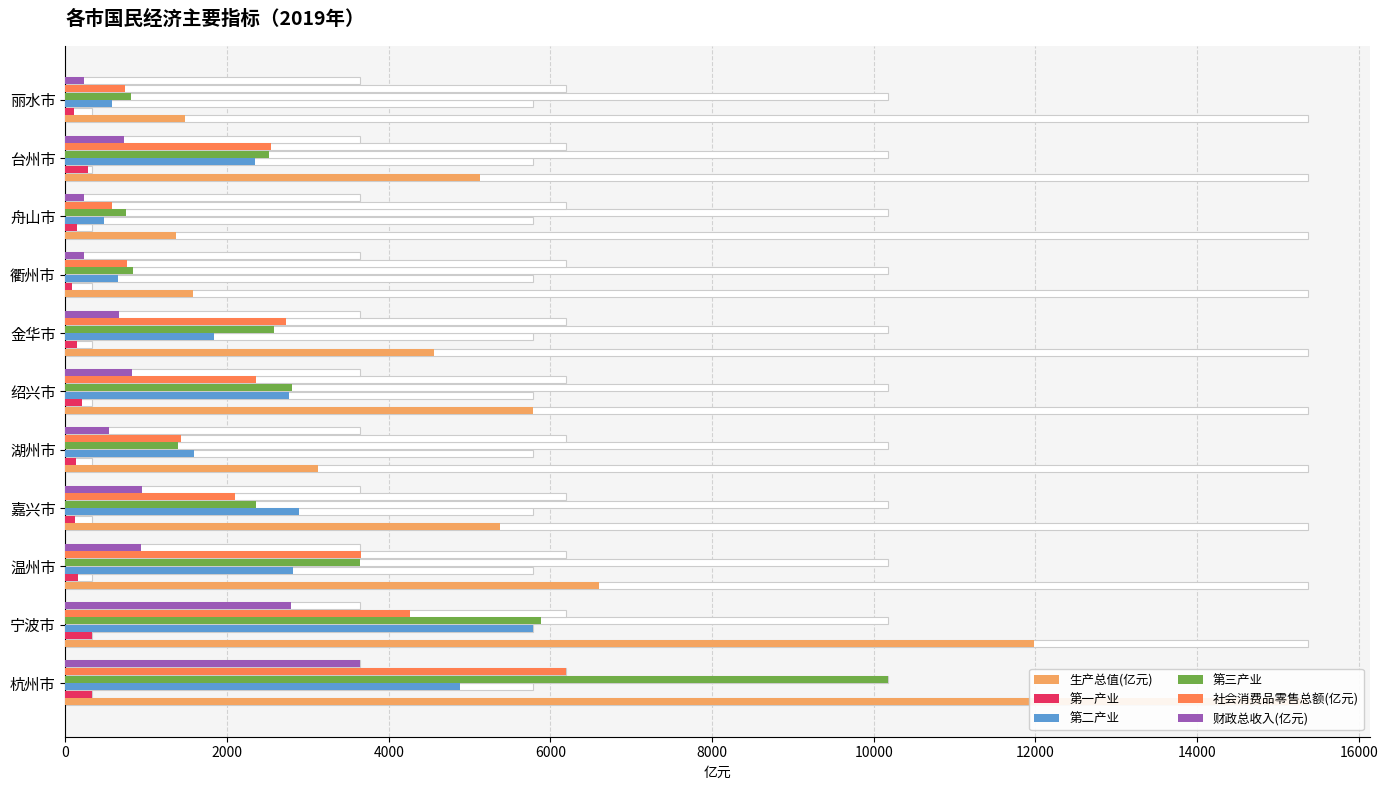

At how many categories does at least one series exceed 14930?

1